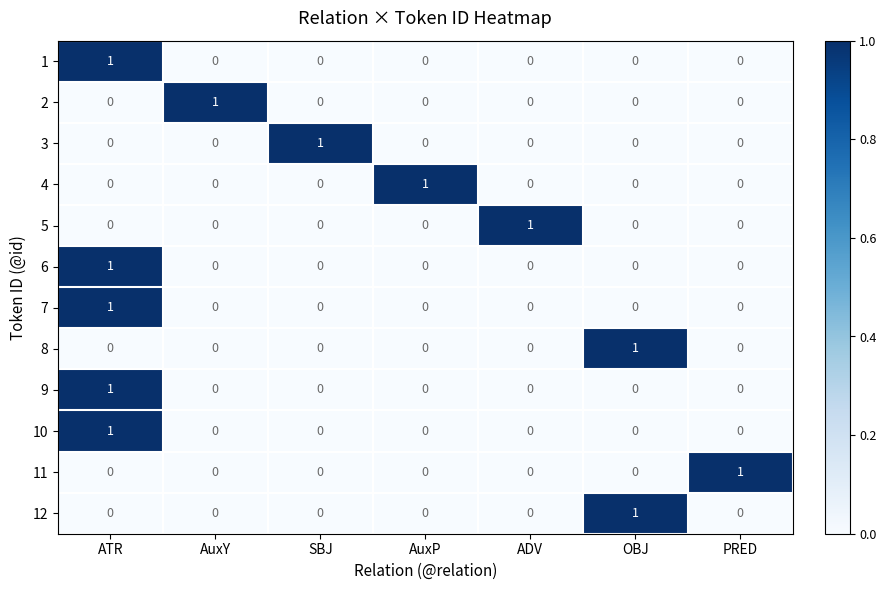

At which label does 5 reach its peak?

ADV